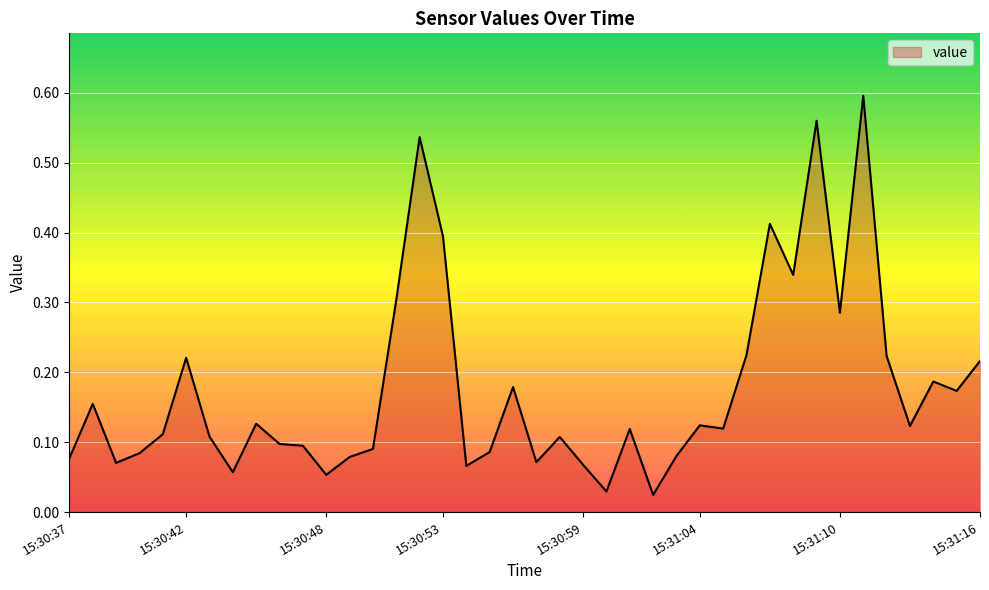

Does the chart have visible grid lines?

Yes